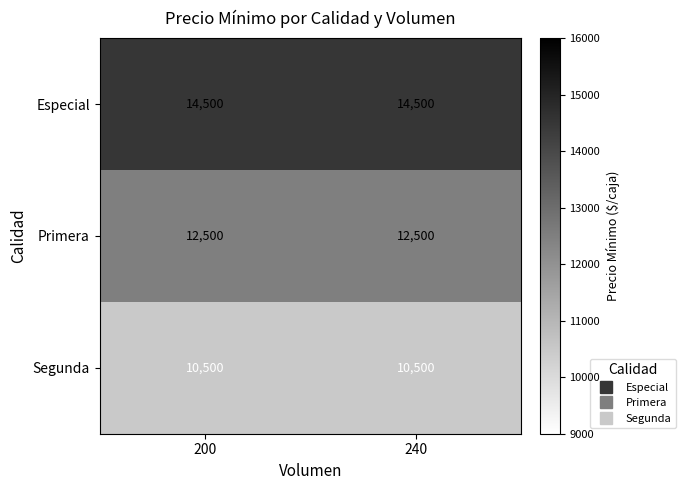

What is the minimum value for Segunda?

10500